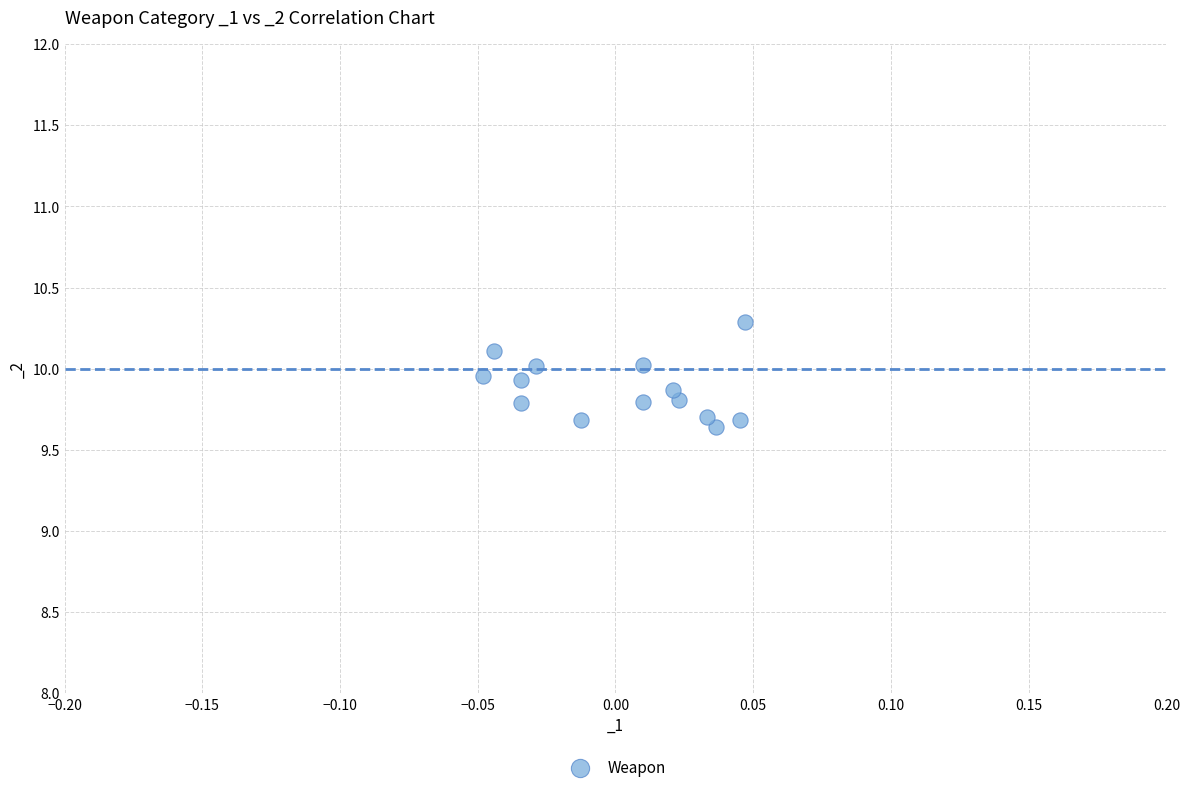

What Y value in the scatter plot is closest to 9?

9.6